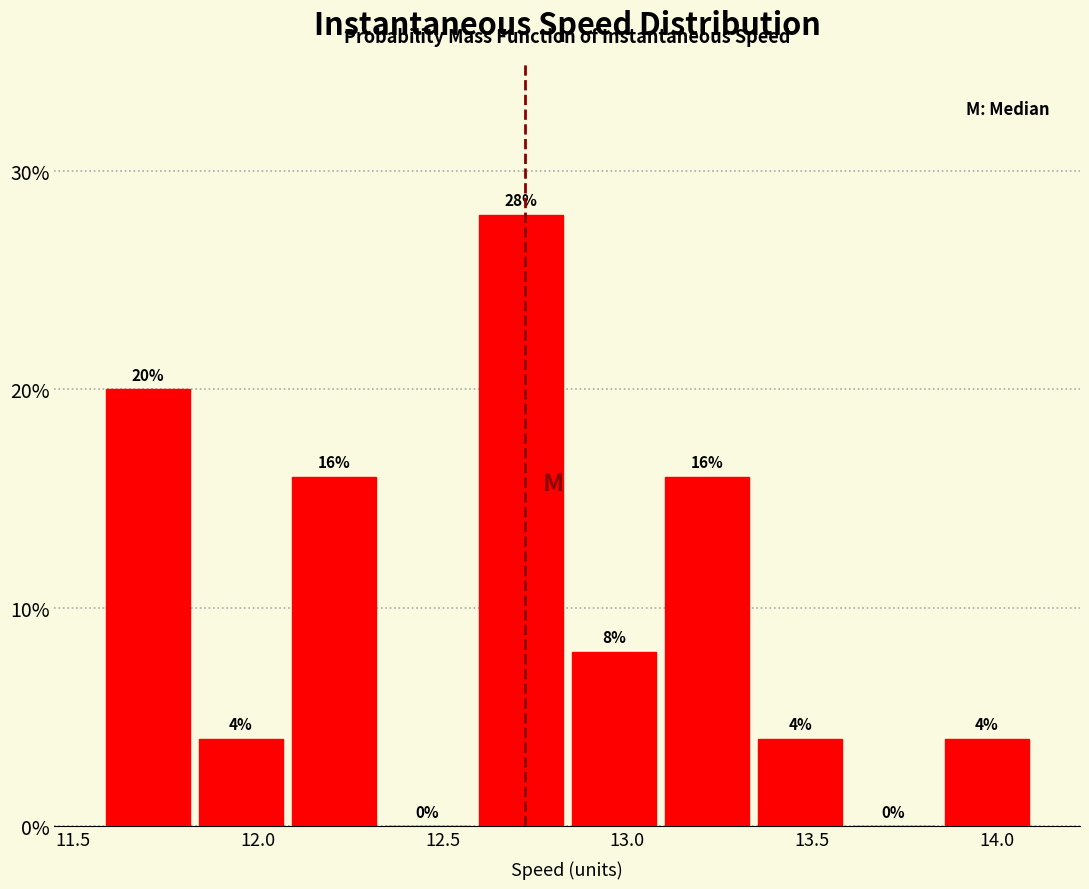

Which range on the x-axis has the tallest bar?

12.60 to 12.85